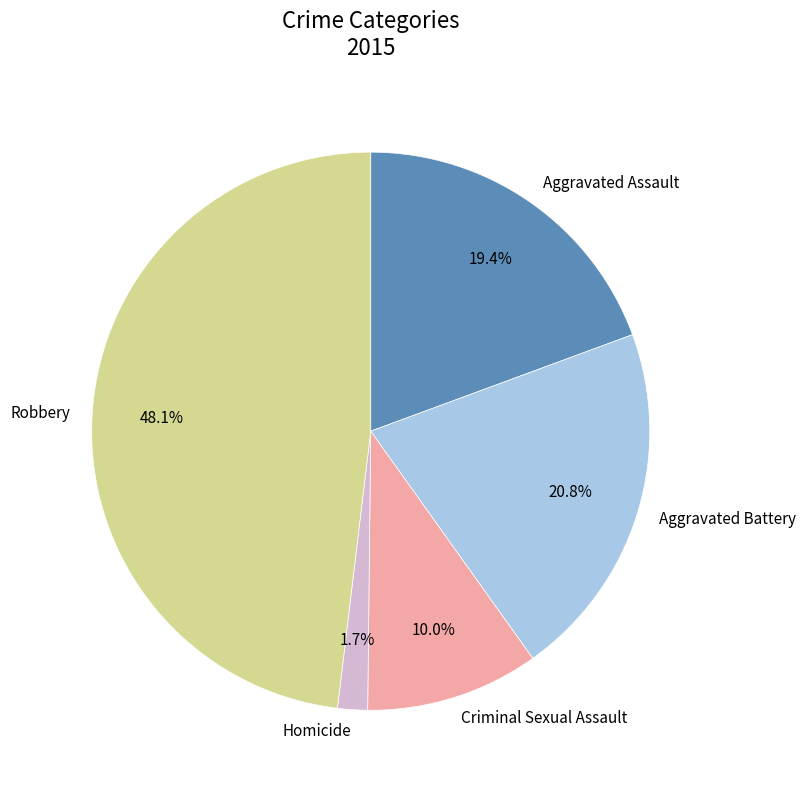

Which slice is the largest?

Robbery